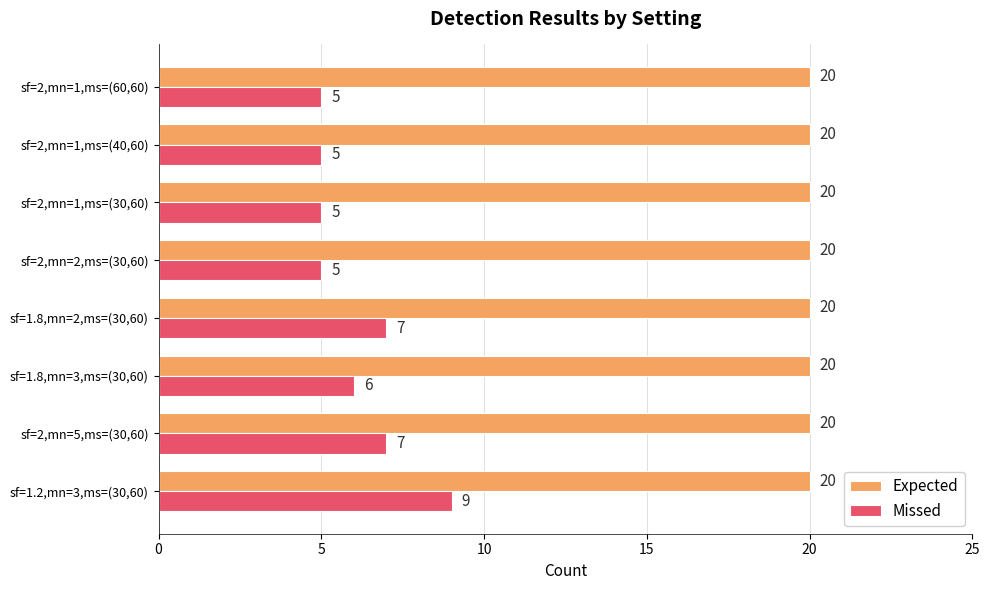

What is the minimum value for Missed?

5